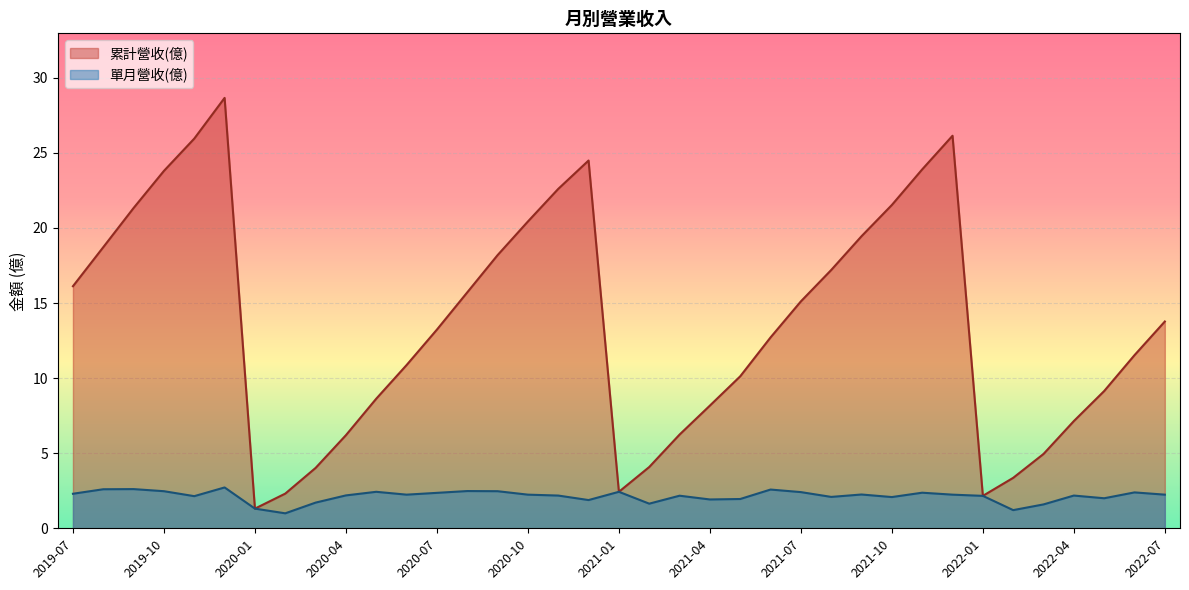

True or false: 累計營收(億) has more than 2 points higher than both neighbors.

True